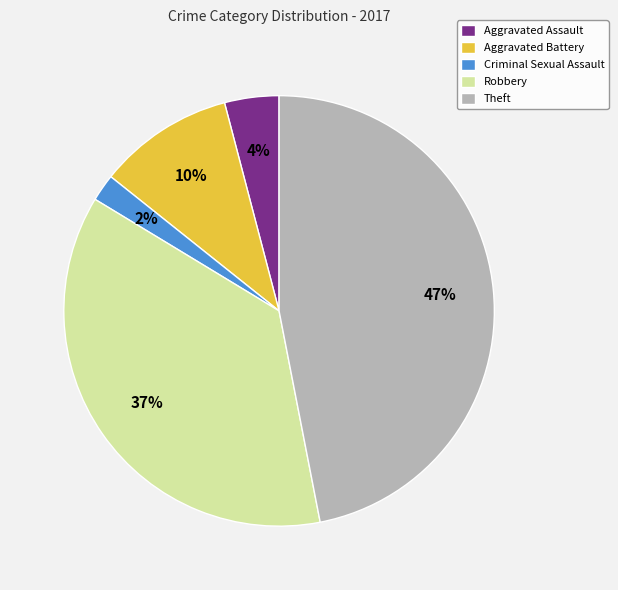

Is there any slice that represents more than half of the pie?

No